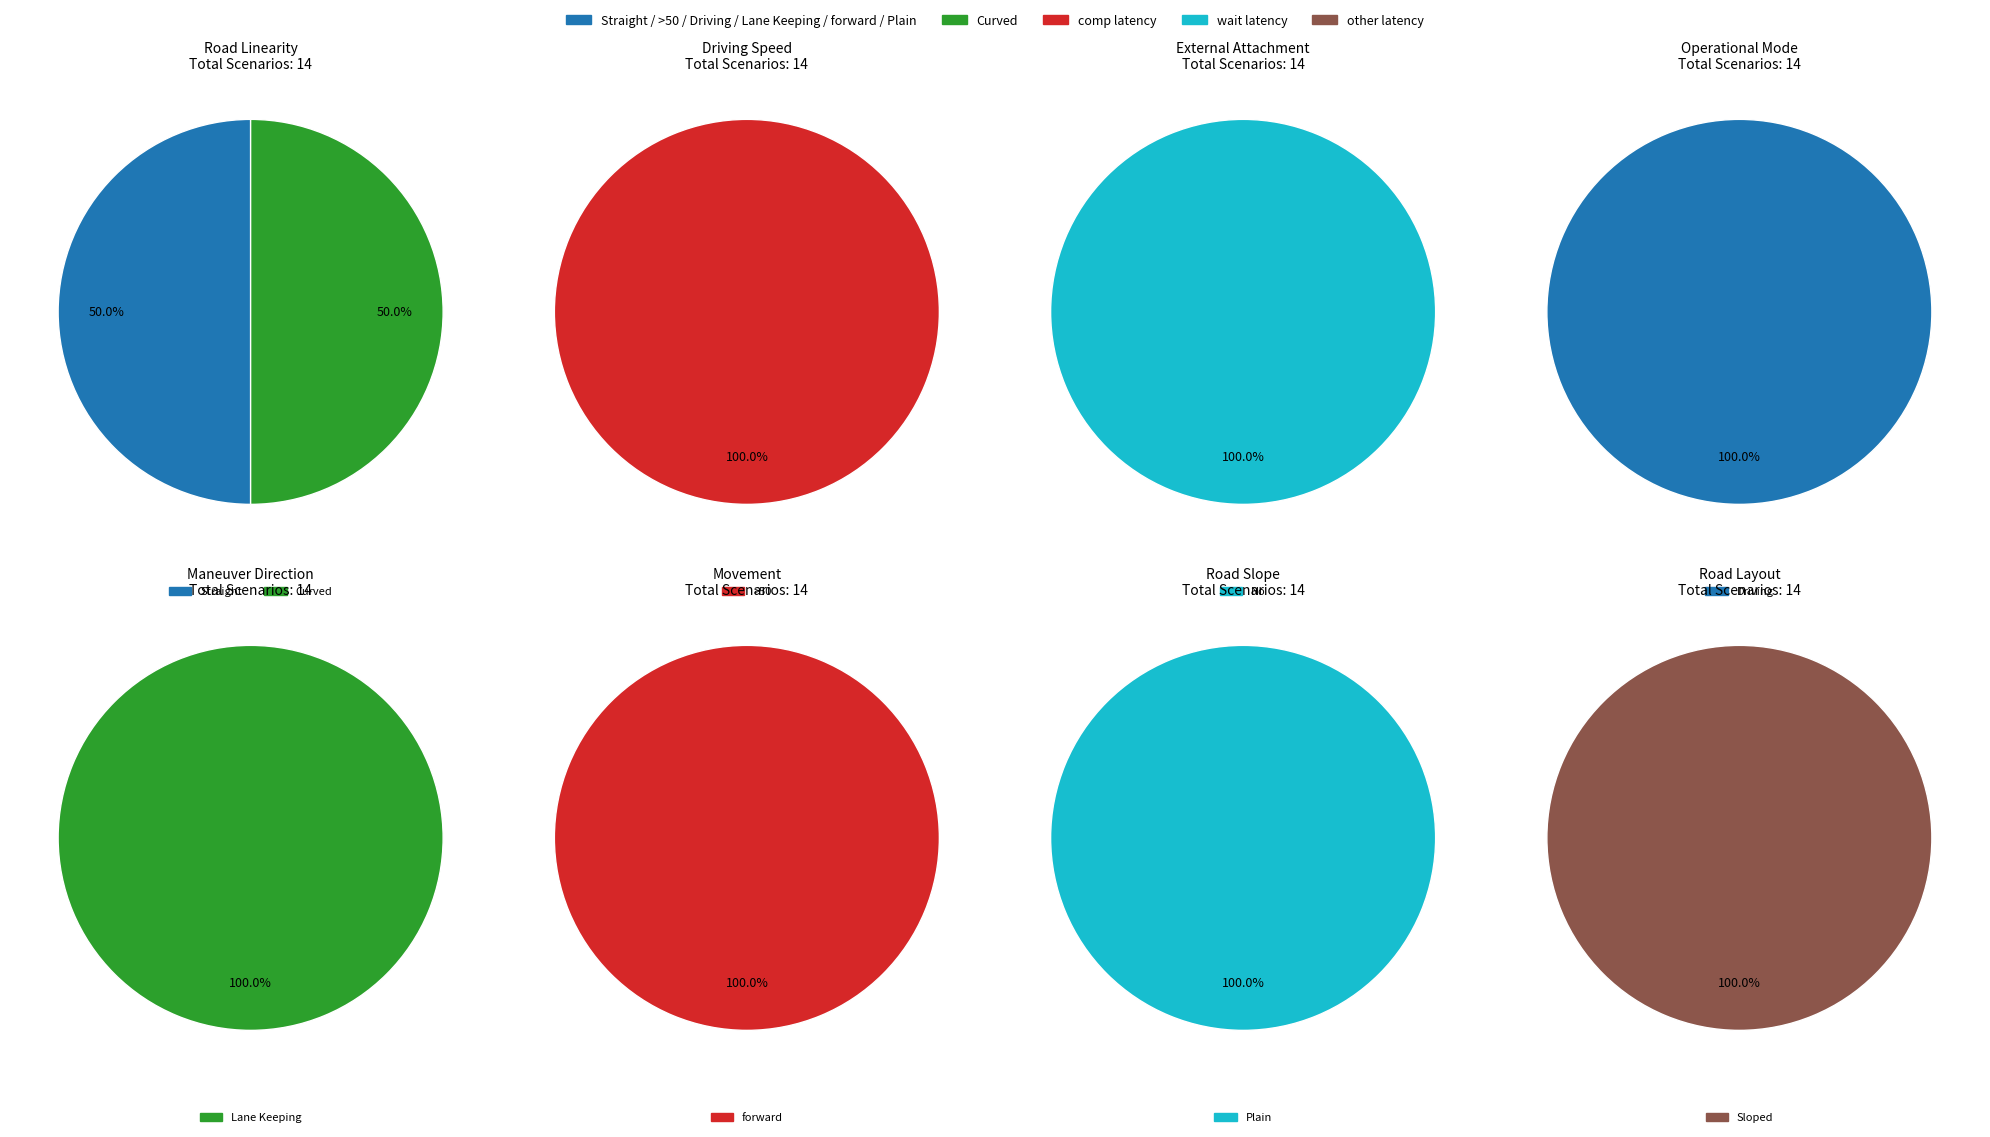

Does any single category account for the majority?

No